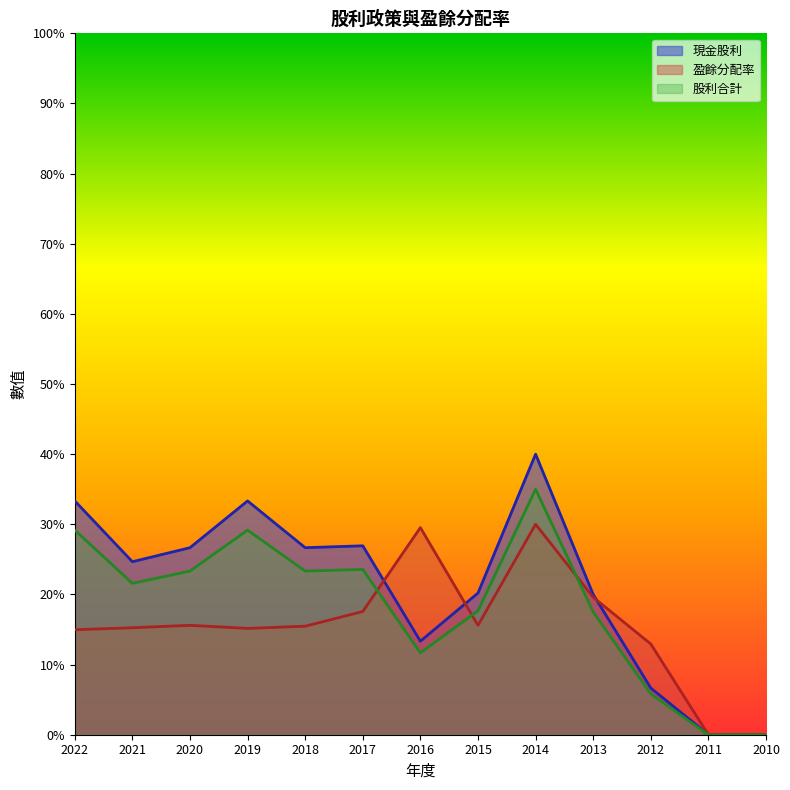

Between 2019 and 2018, which series saw the biggest shift?

現金股利